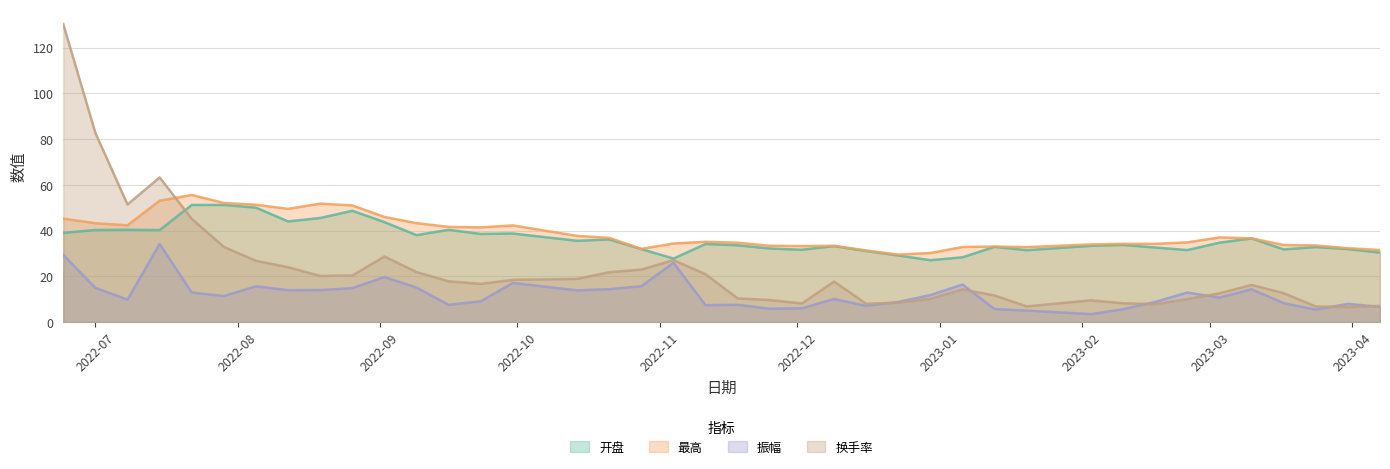

Reading left to right, extract all data points from this chart.

开盘: 39.0	40.2	40.3	40.2	51.2	51.2	50.0	44.0	45.5	48.6	43.7	38.0	40.3	38.5	38.7	35.5	36.1	31.9	27.7	34.1	33.5	32.1	31.6	33.2	31.0	29.1	27.0	28.3	32.9	31.4	33.3	33.7	32.6	31.4	34.7	36.5	31.8	32.8	31.9	30.3
最高: 45.2	43.2	42.3	53.0	55.5	52.1	51.3	49.5	51.8	51.0	45.9	43.2	41.6	41.4	42.2	37.6	36.8	32.0	34.3	35.1	34.7	33.3	33.2	33.3	31.3	29.5	30.2	32.8	33.0	32.7	33.9	34.2	34.2	34.8	37.0	36.6	33.7	33.5	32.3	31.5
振幅: 29.3	14.9	9.8	34.1	12.9	11.3	15.6	13.9	13.9	14.8	19.7	15.1	7.5	9.1	17.1	13.8	14.3	15.6	25.9	7.3	7.5	5.8	6.0	10.0	7.0	8.8	11.8	16.4	5.6	5.0	3.4	5.6	8.8	12.9	10.6	14.3	8.2	5.4	7.9	6.6
换手率: 130.3	82.7	51.4	63.2	45.1	32.8	26.8	23.9	20.1	20.3	28.6	21.8	17.8	16.7	18.4	18.8	21.8	22.9	27.1	20.9	10.3	9.6	8.1	17.7	8.0	8.4	10.1	14.3	11.6	6.8	9.5	8.2	7.8	10.0	12.5	16.2	12.6	6.8	6.5	7.1